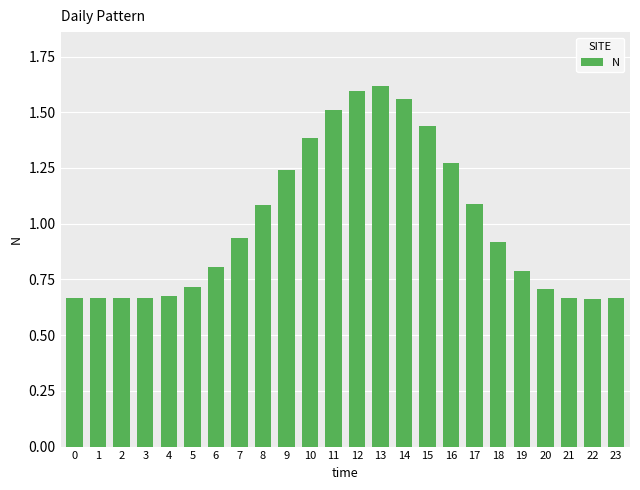

What is the value of the 20th bar from the left?

0.8